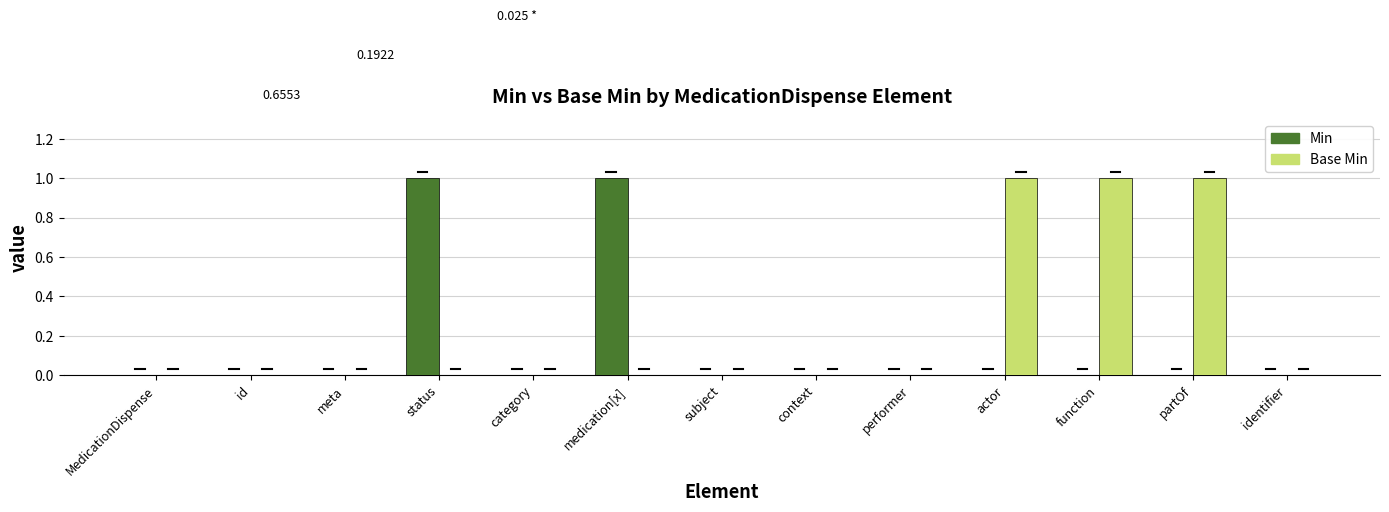

Which series has the largest total across all categories?

Base Min